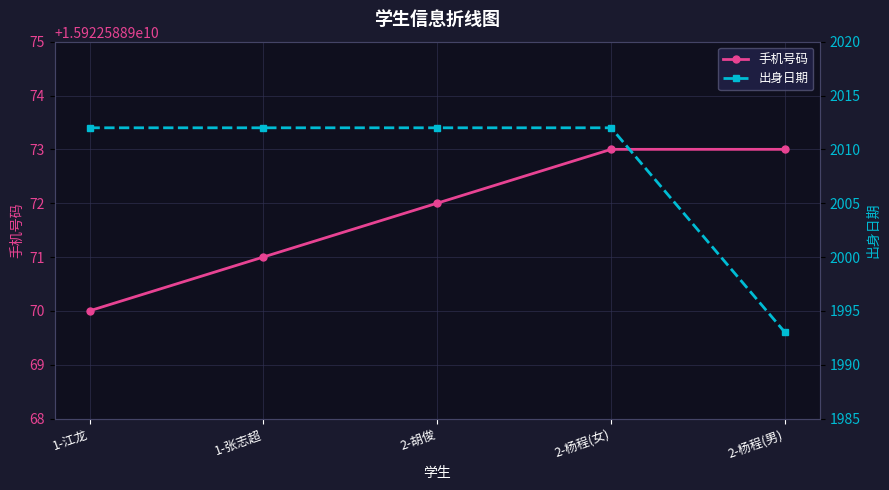

Is the value of 出身日期 at 1-江龙 greater than the value of 手机号码 at 2-杨程(男)?

No